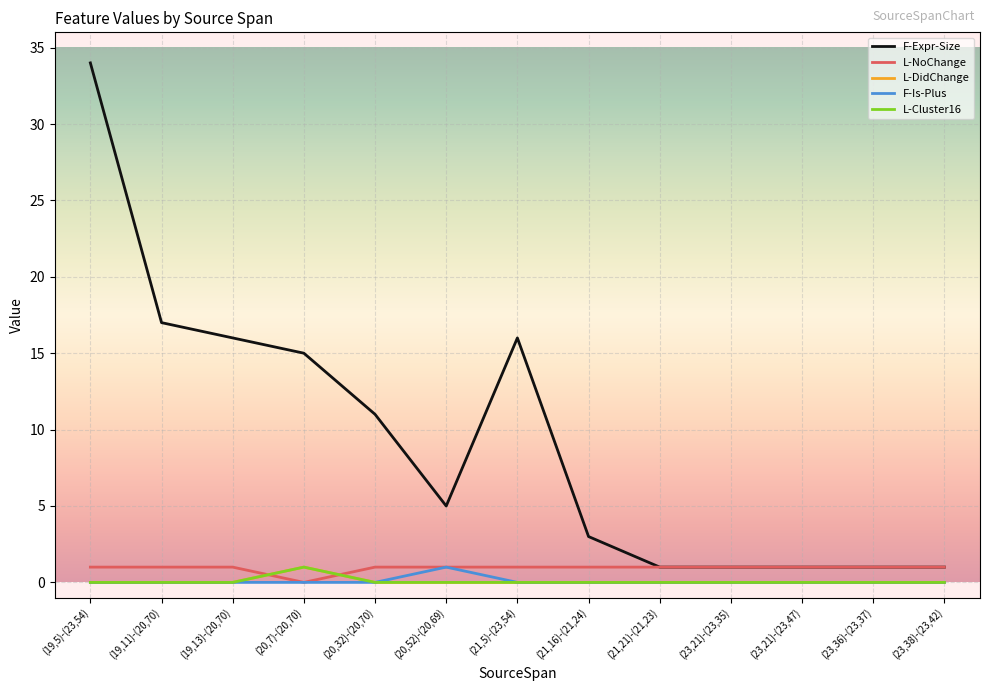

True or false: F-Is-Plus and L-DidChange intersect in this chart.

False